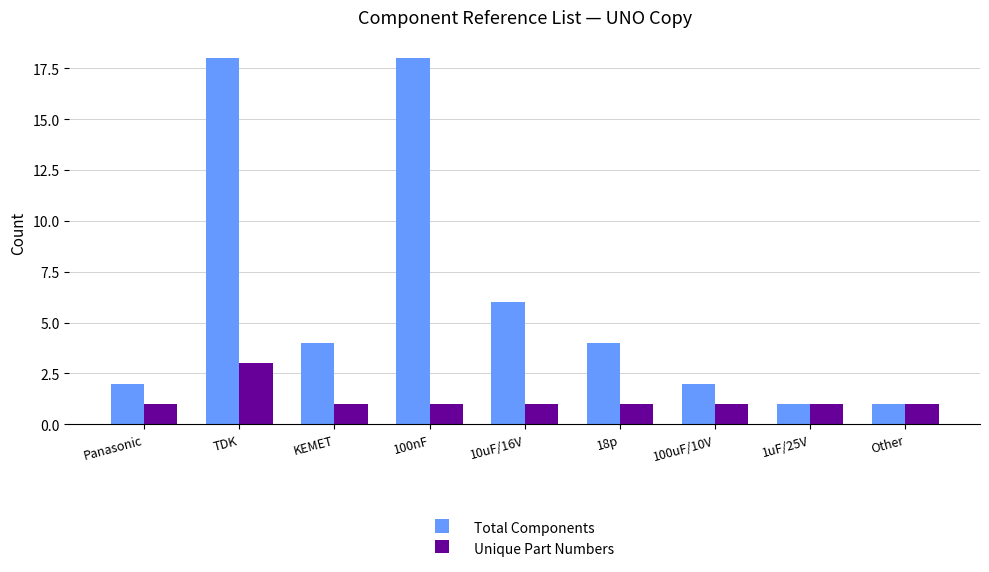

What is the greatest value displayed?

18